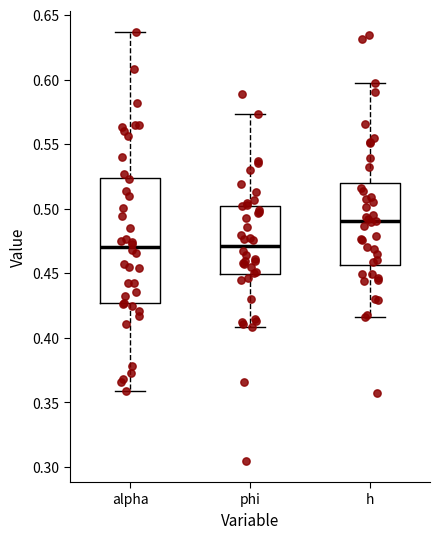

Comparing the boxes themselves (not the whiskers), which one is the tallest?

alpha